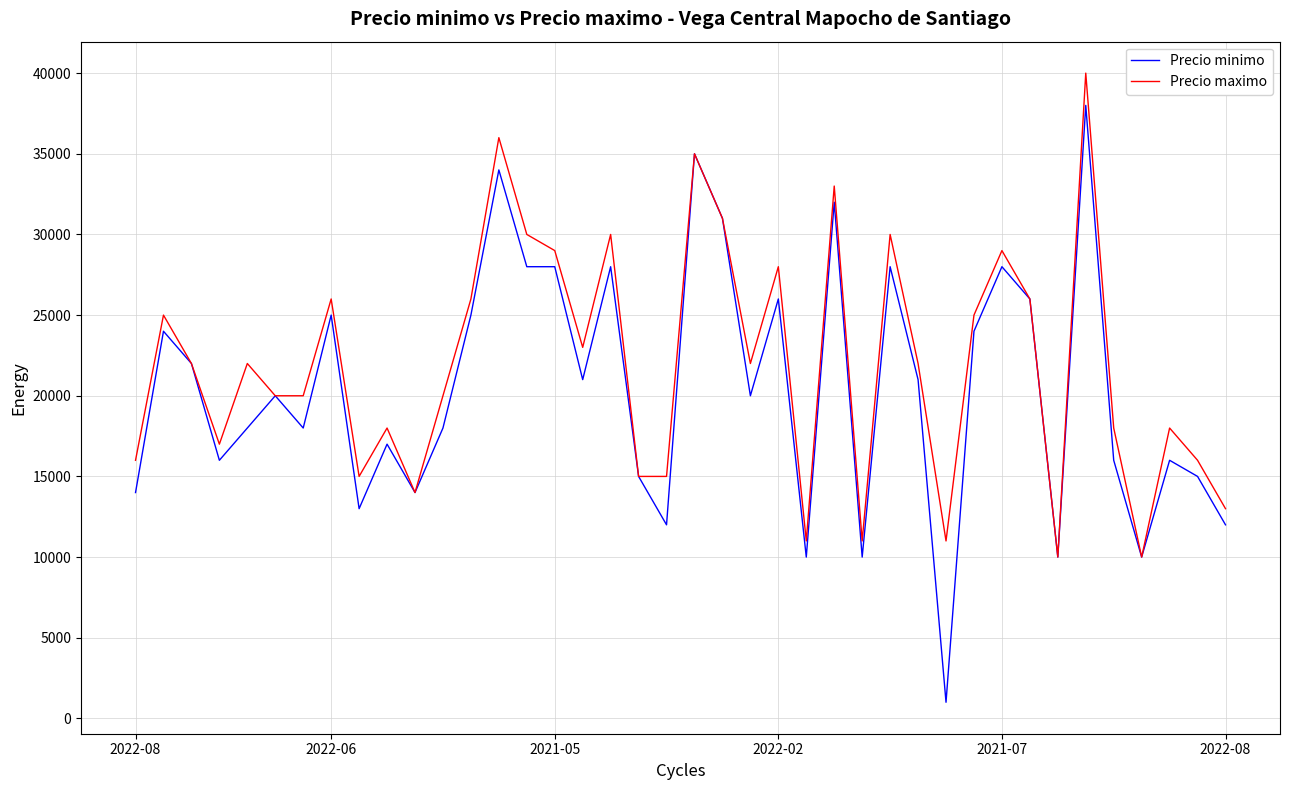

What is the greatest value displayed?

40000